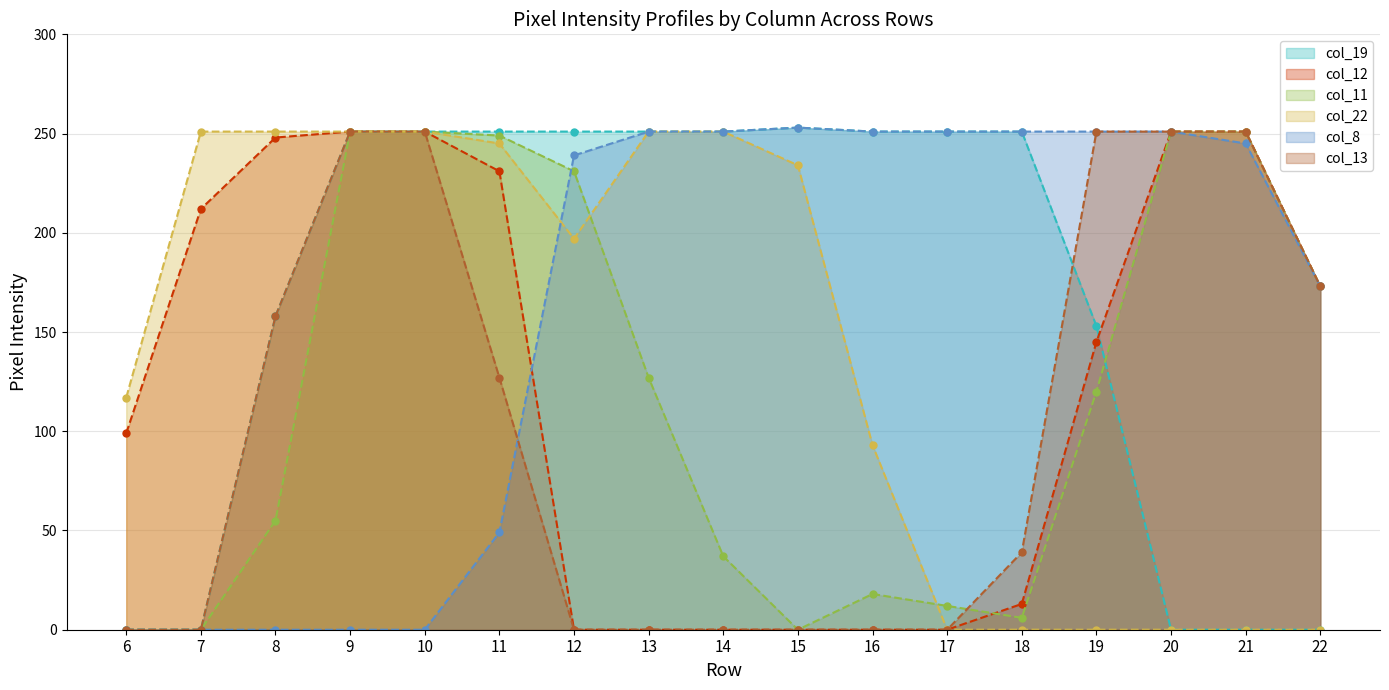

True or false: col_8 and col_19 cross at least once.

False